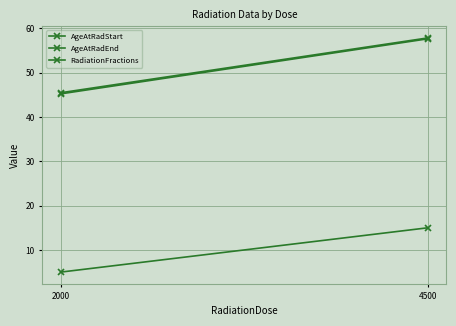

What are all the series names shown in the legend?

AgeAtRadStart, AgeAtRadEnd, RadiationFractions